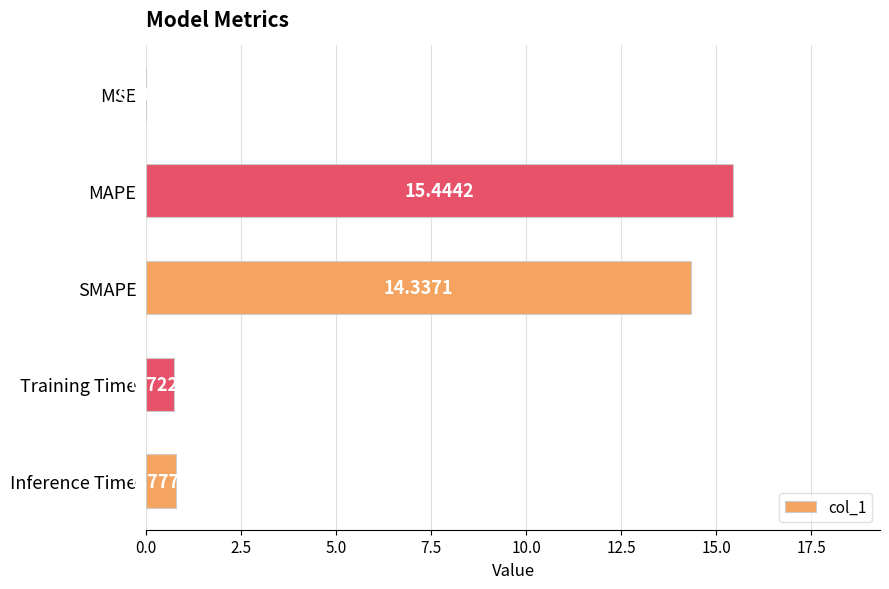

At which label is the value closest to 7?

Inference Time